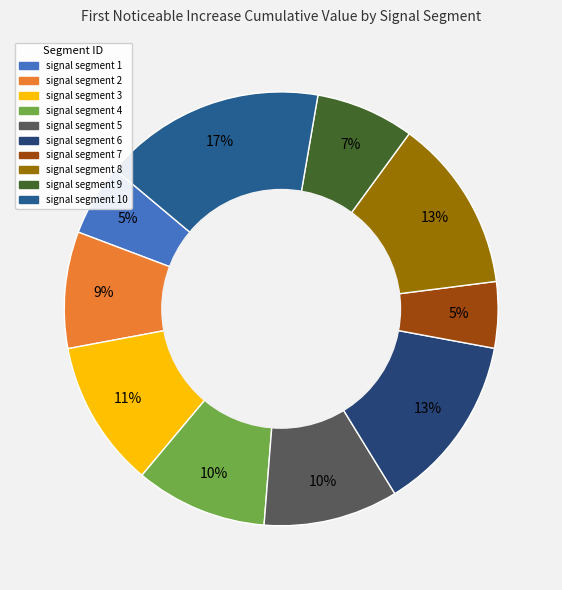

What is the smallest slice in the pie chart?

signal segment 7